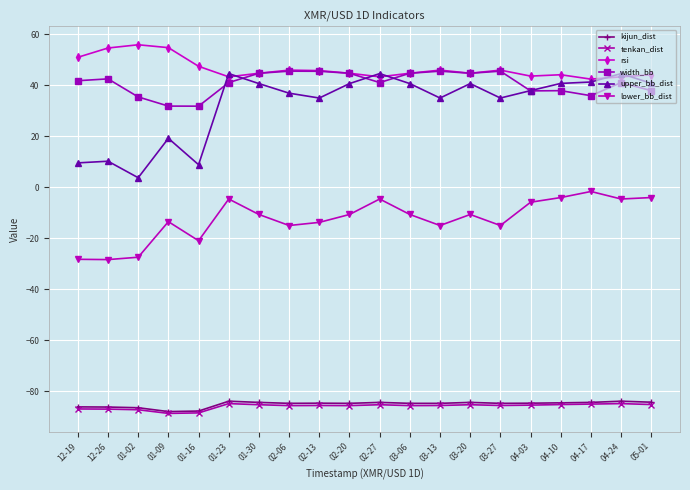

What is the maximum value shown in the chart?

55.8